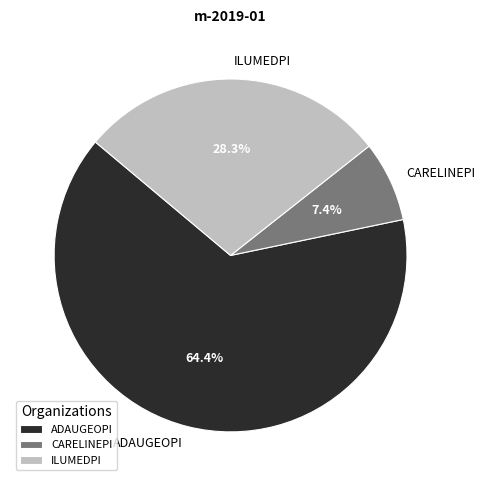

What is the ratio of the value at ILUMEDPI to the value at CARELINEPI?

3.8